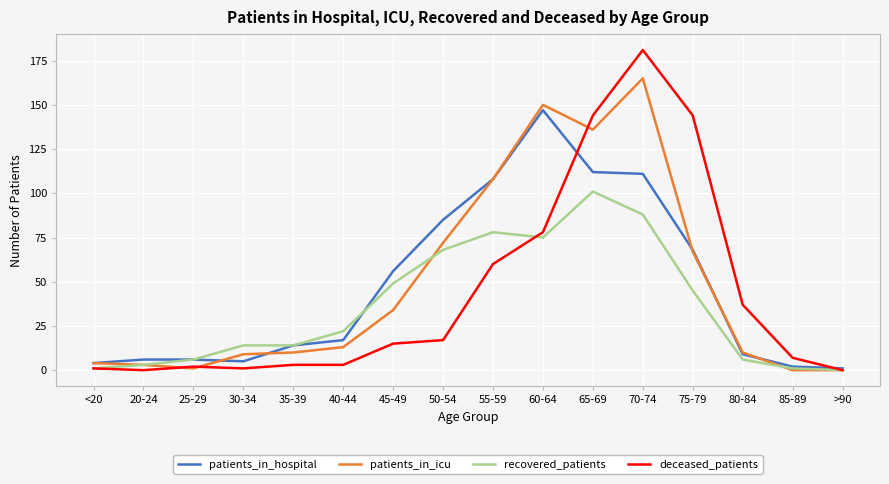

Where is patients_in_hospital nearest to the value 74?

75-79